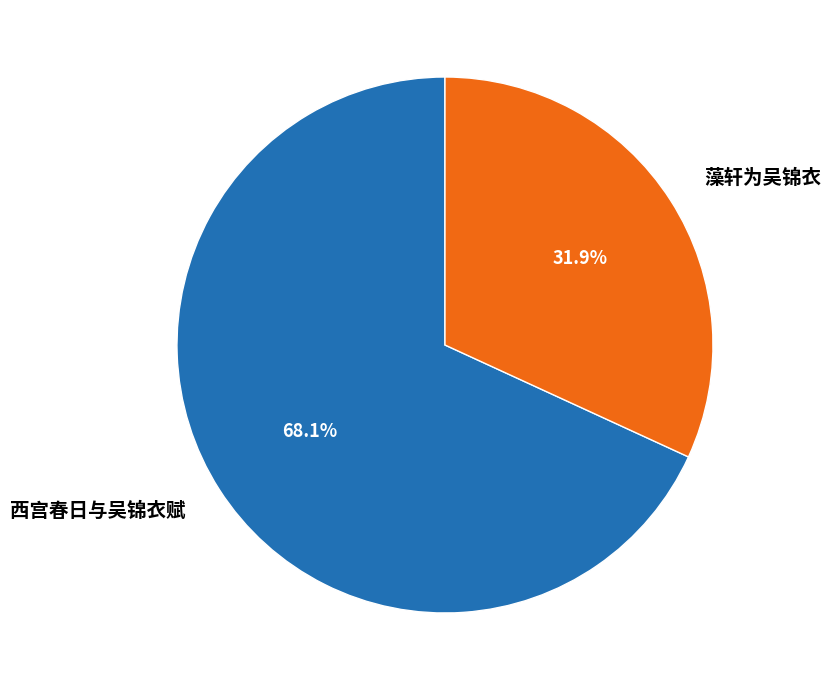

Rank the categories by value from highest to lowest.

西宫春日与吴锦衣赋, 藻轩为吴锦衣